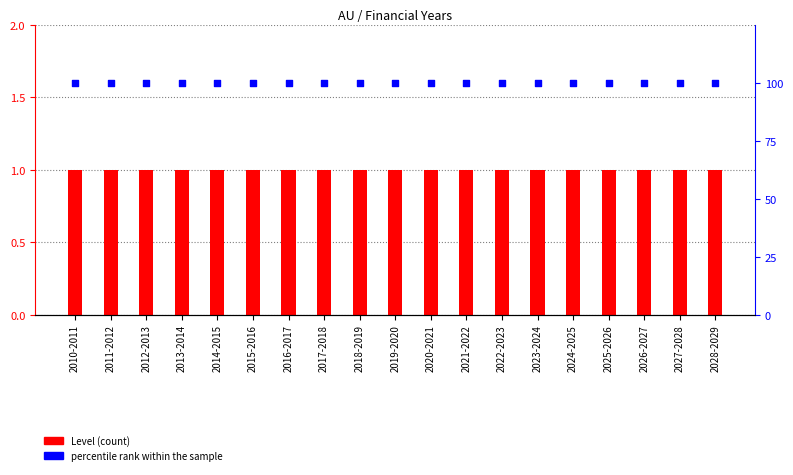

Which series reaches the maximum Y coordinate?

percentile rank within the sample